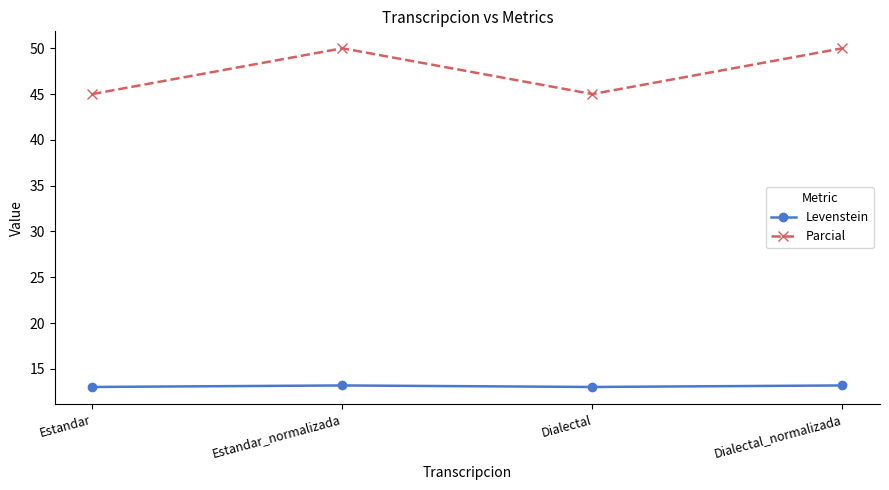

Which series has the largest total across all categories?

Parcial